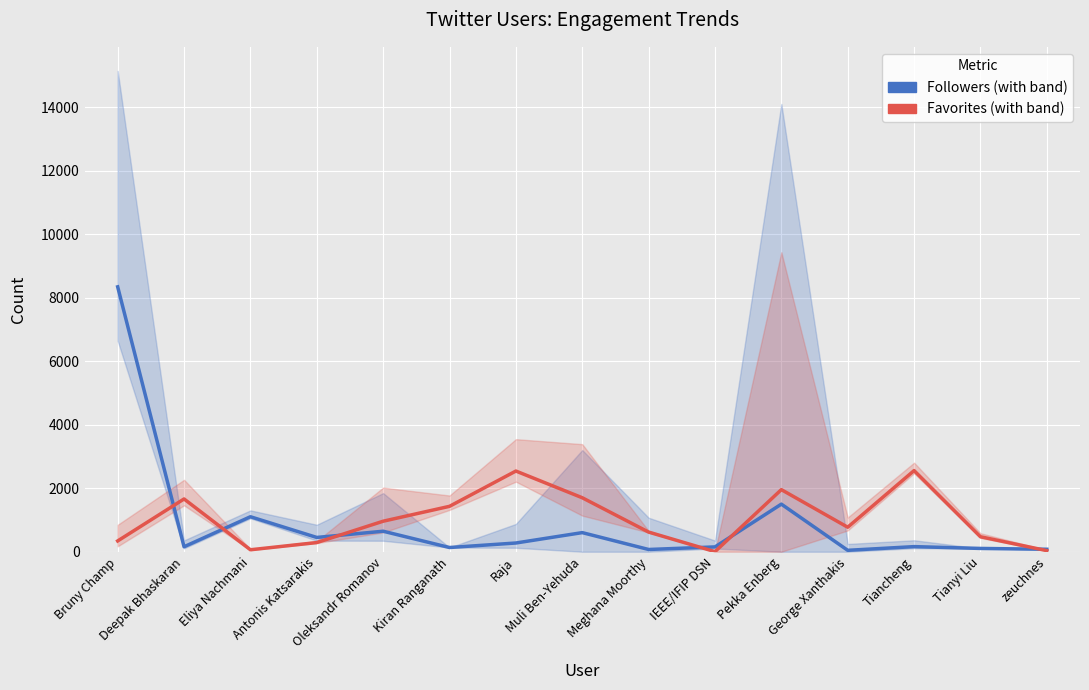

Which category has the lowest value in the Followers (with band) series?

George Xanthakis